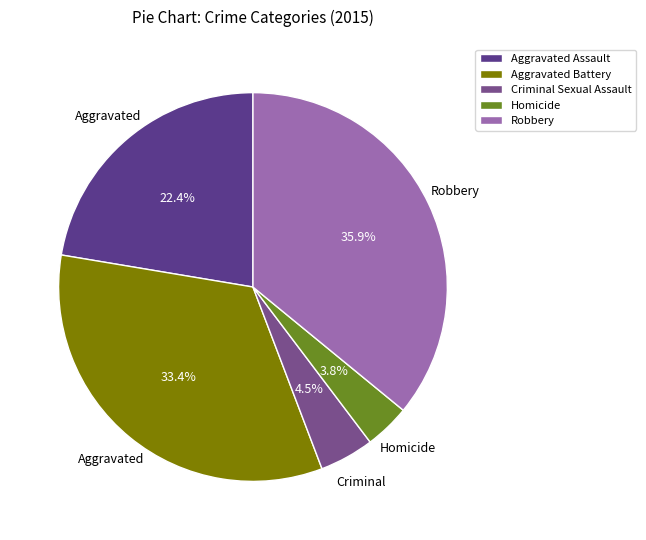

What percentage is NOT represented by Aggravated Assault?

77.6%